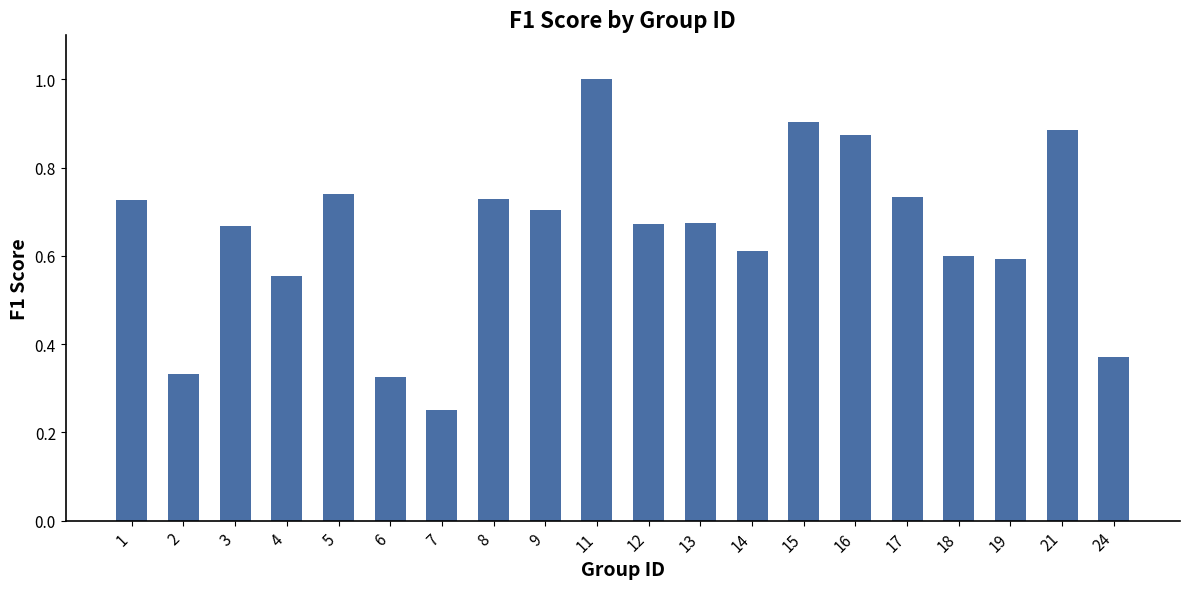

Is it true that the value at 8 is 0.7?

True